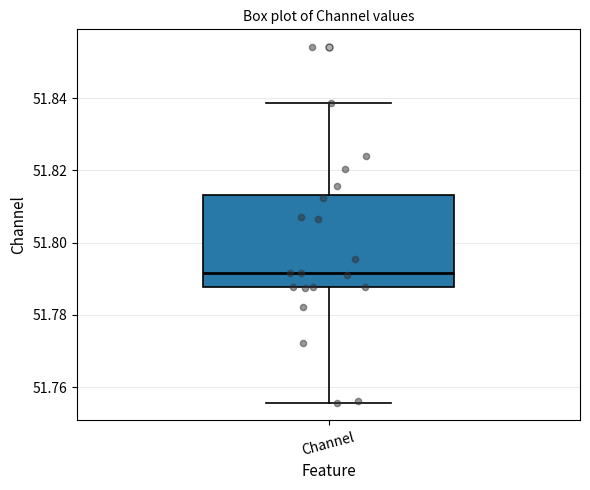

Read this box plot against the y-axis: the position of the median line, the range covered by the box, and the ends of both whiskers. The values are not printed on the chart, so give them approximately, as read against the axis.

median 51.792, box 51.788 to 51.814, whiskers 51.756 to 51.838